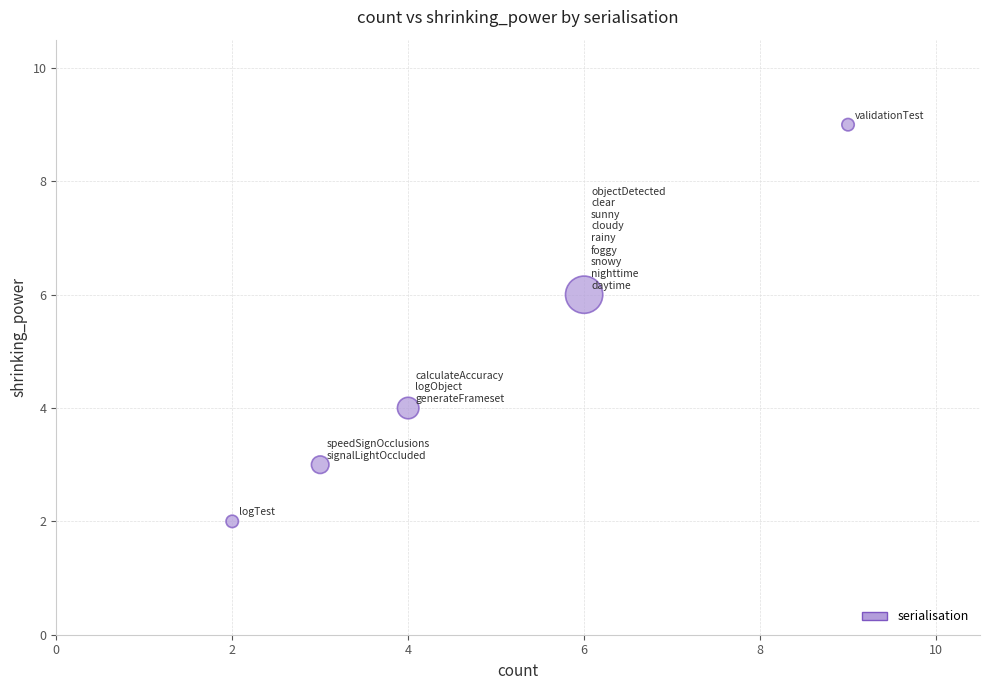

What is the average Y value?

5